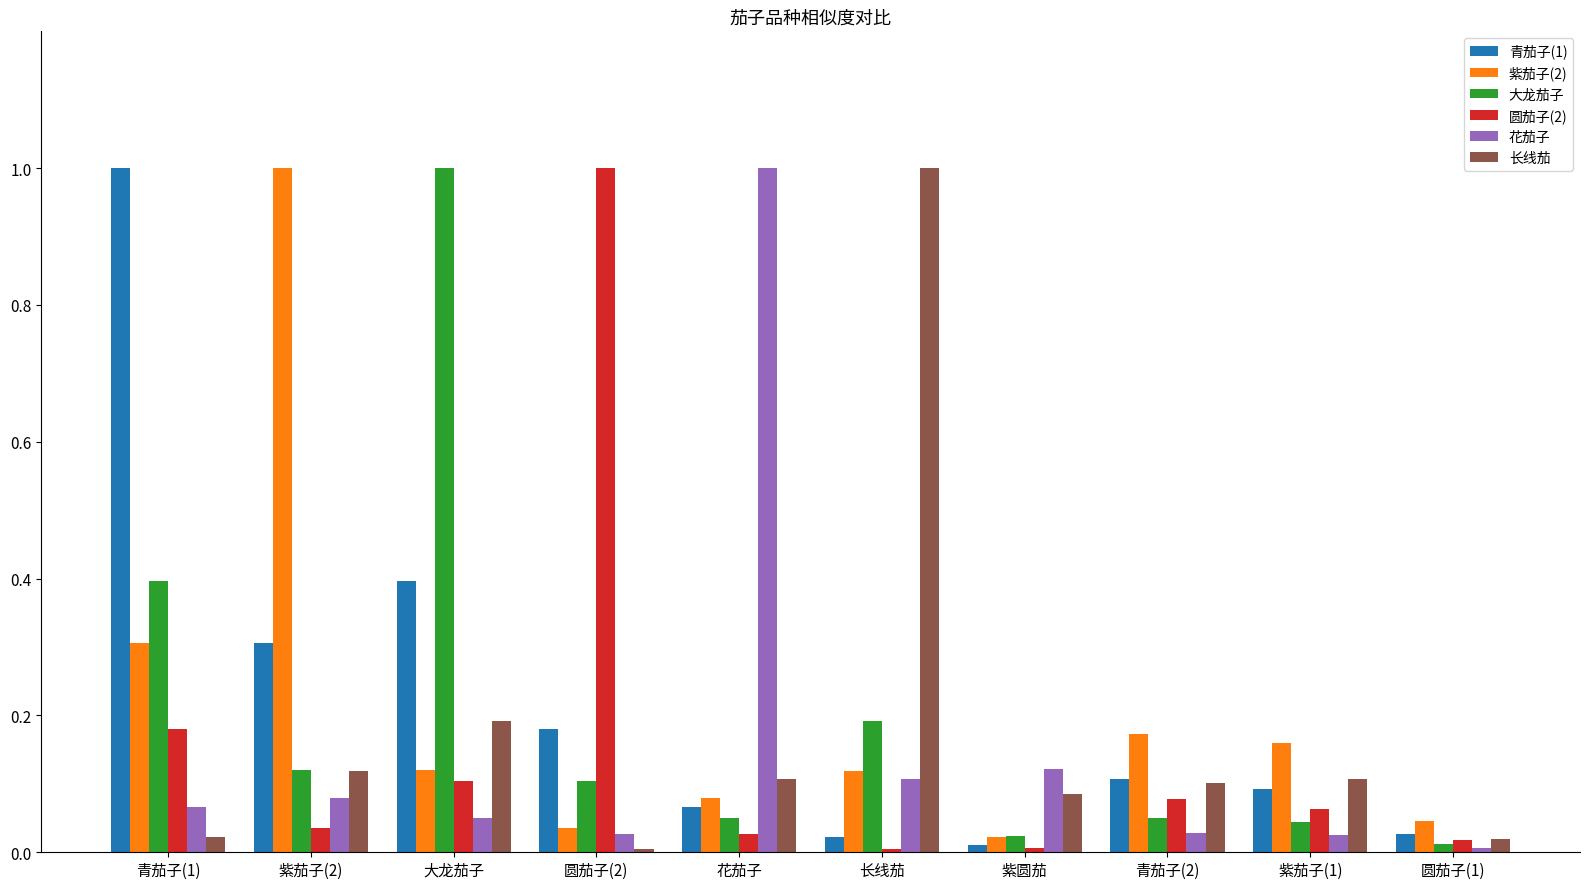

Which category has the highest value in the 大龙茄子 series?

大龙茄子